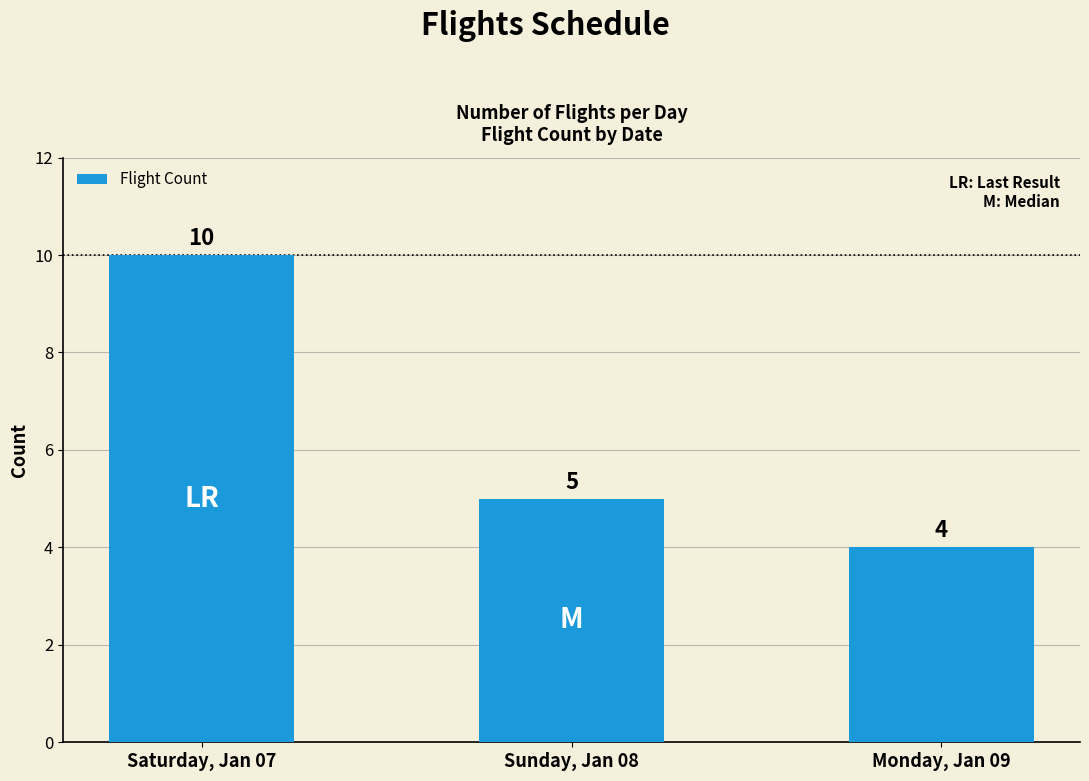

Reading right to left, transcribe all the data shown in this chart.

Monday, Jan 09=4	Sunday, Jan 08=5	Saturday, Jan 07=10